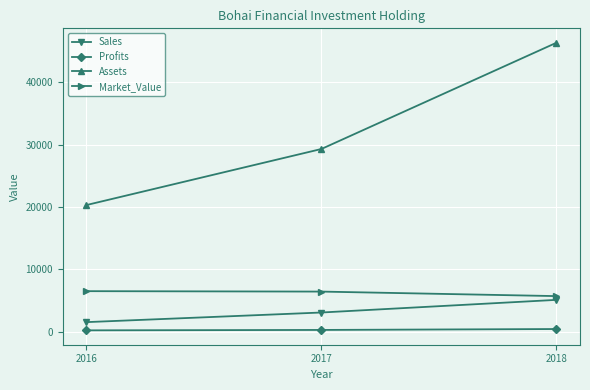

What is the value of the Sales point at the 2nd from the left?

3070.0